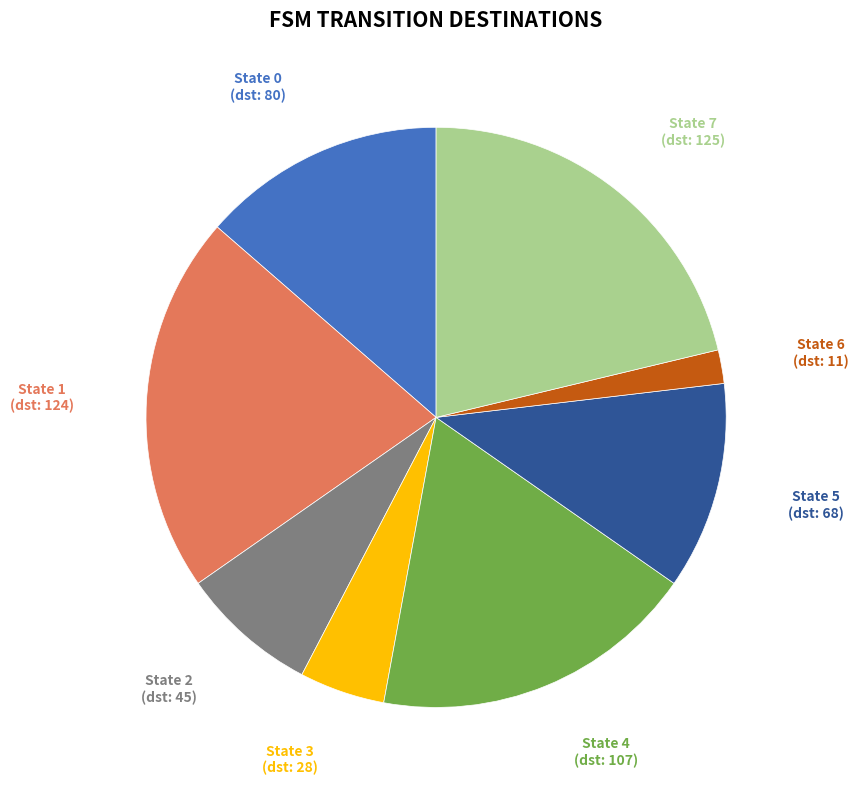

Does any single category account for the majority?

No